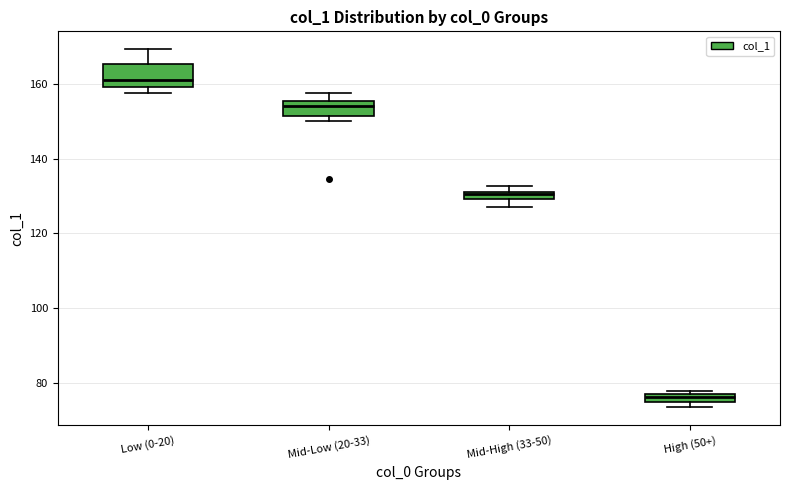

Which box is the tallest, from its lower edge to its upper edge?

Low (0-20)